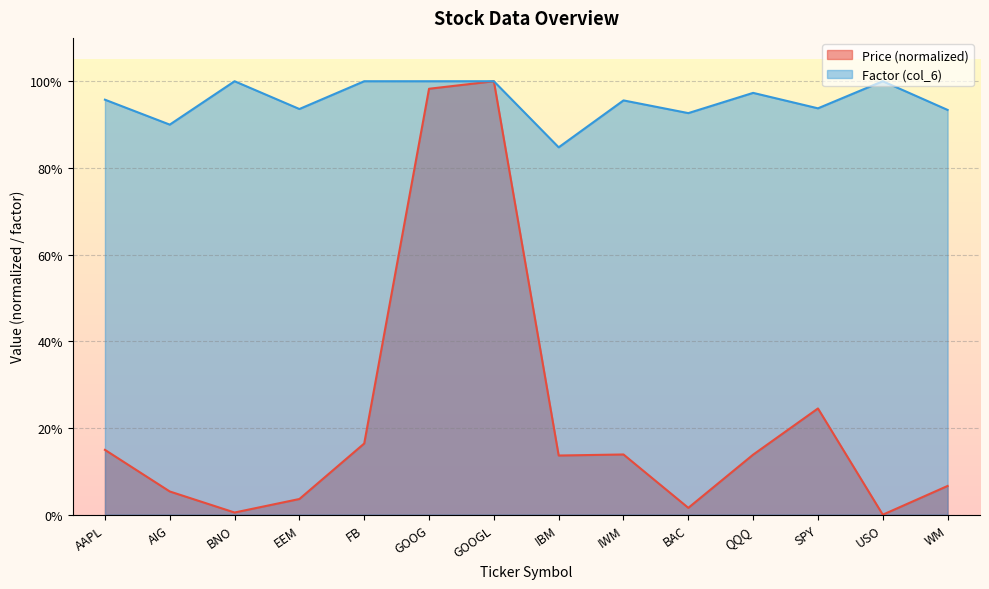

Where is Price (col_2) nearest to the value 0?

USO